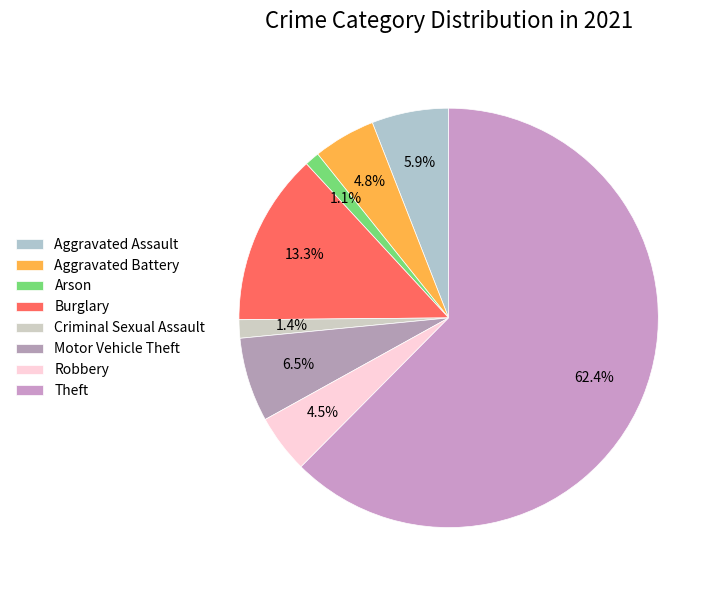

What is the smallest slice in the pie chart?

Arson